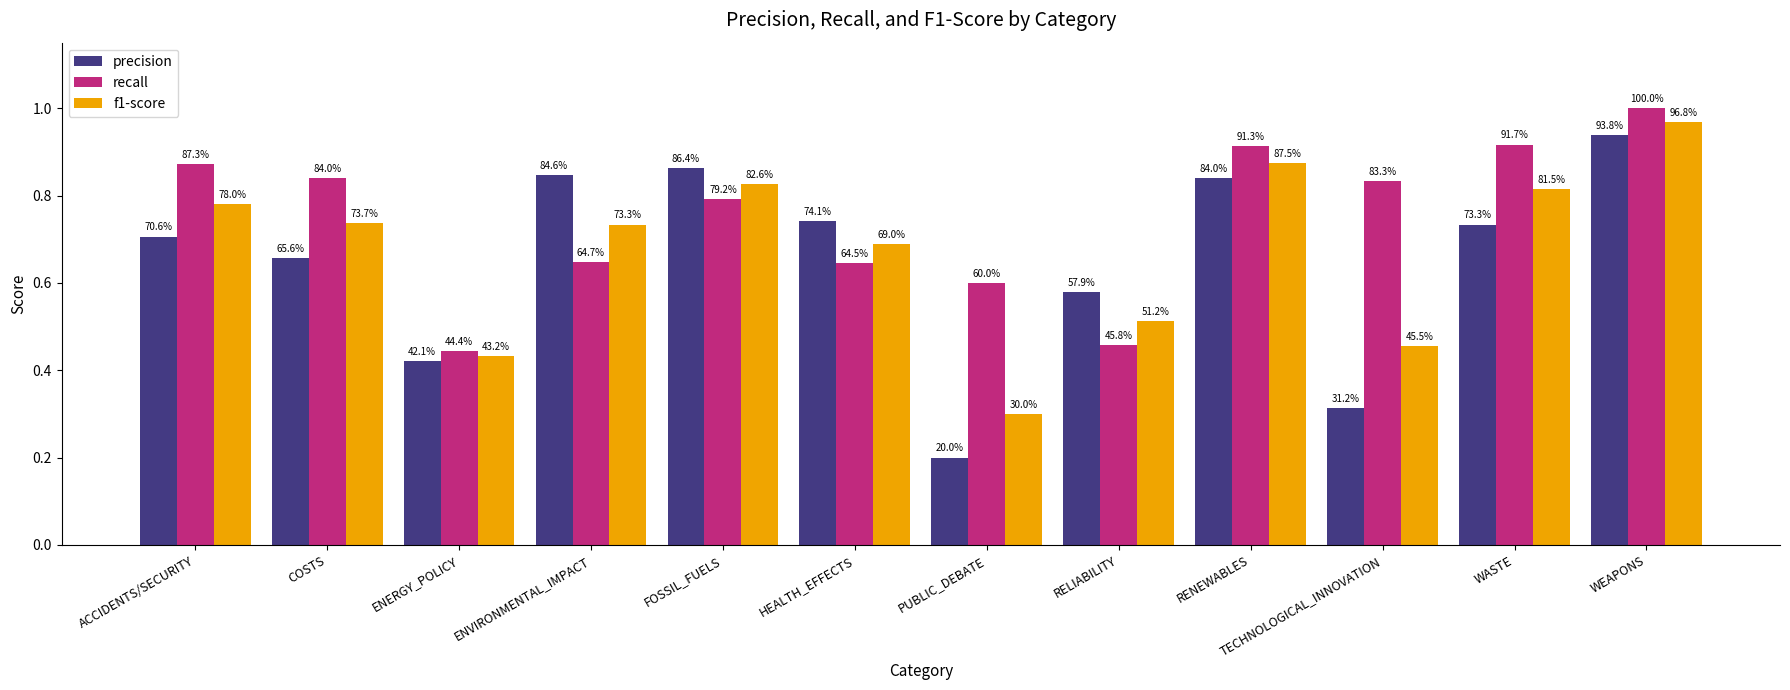

List the series in order of their overall mean, lowest first.

precision, f1-score, recall